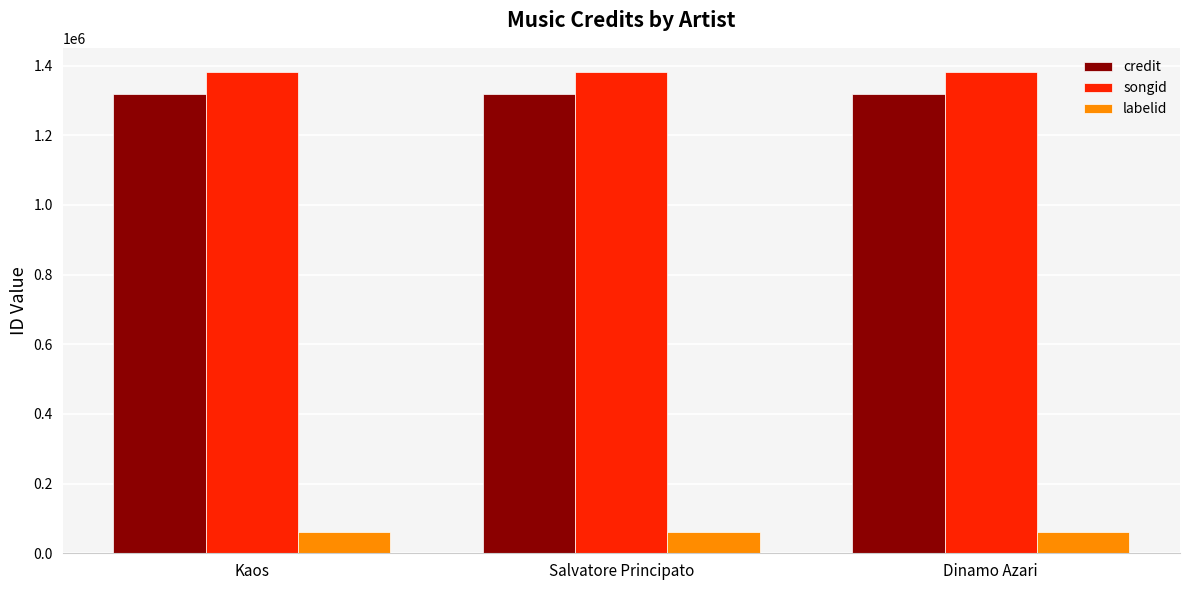

The credit series shows 1319837 at Kaos. True or false?

True